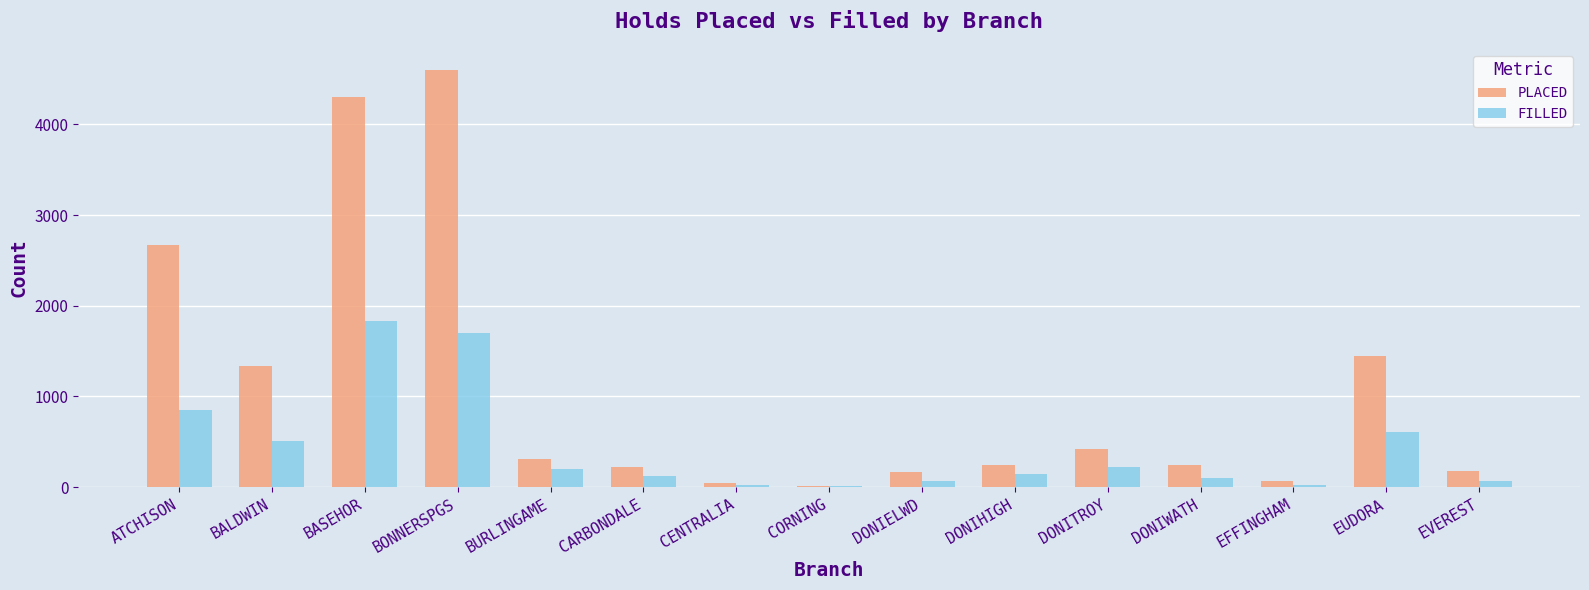

Where is FILLED nearest to the value 917?

ATCHISON